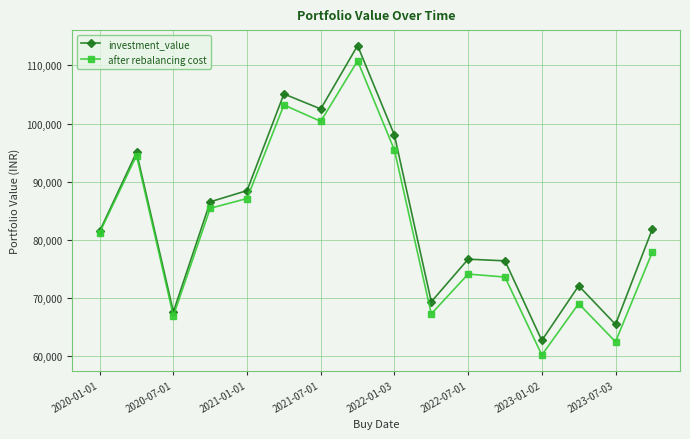

Which series has the widest spread of values?

investment_value